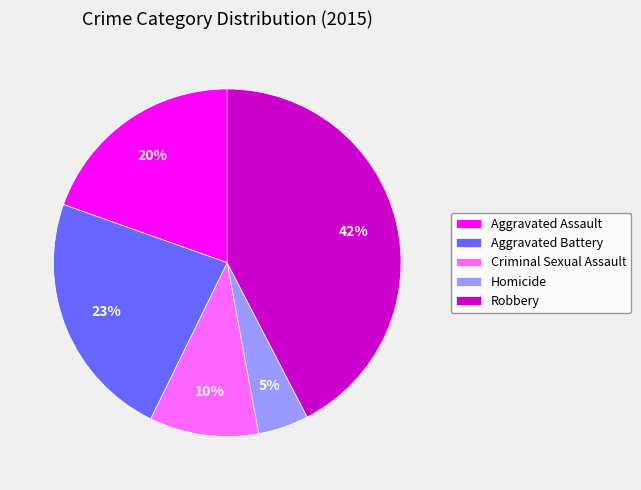

Approximately how many times larger is the value at Homicide compared to Robbery?

0.1